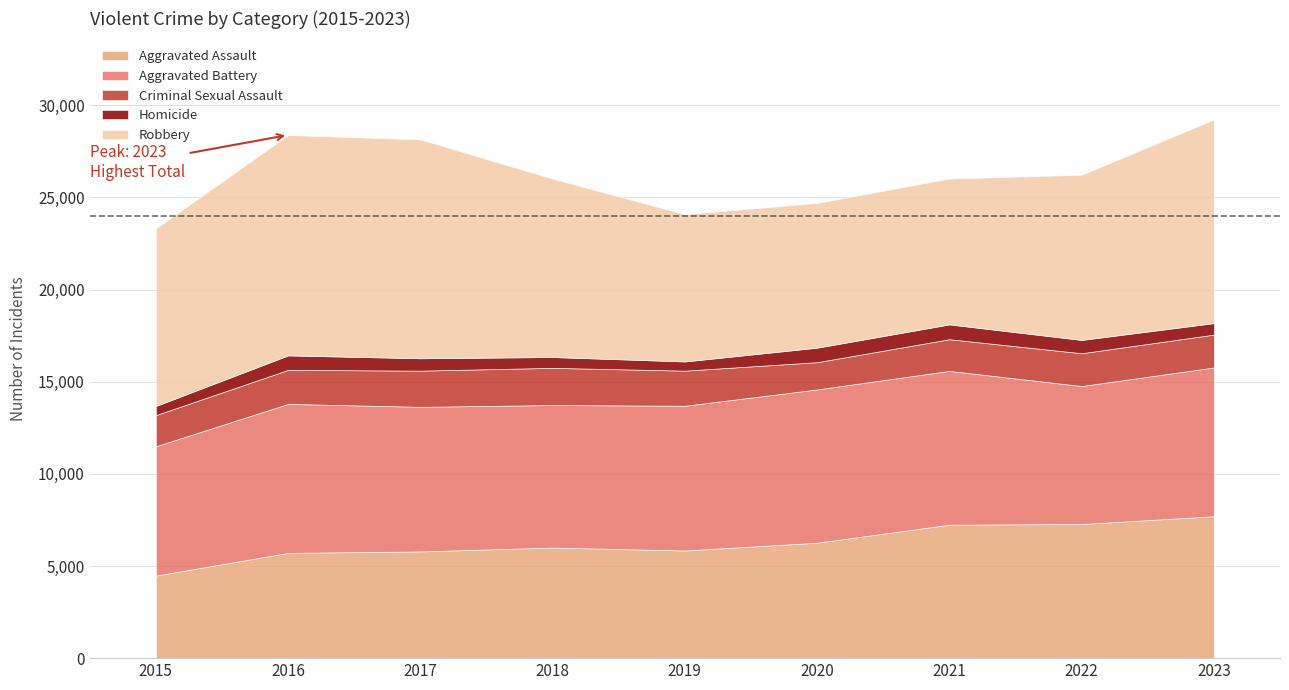

True or false: Aggravated Battery has a value of 7019 at 2015.

True